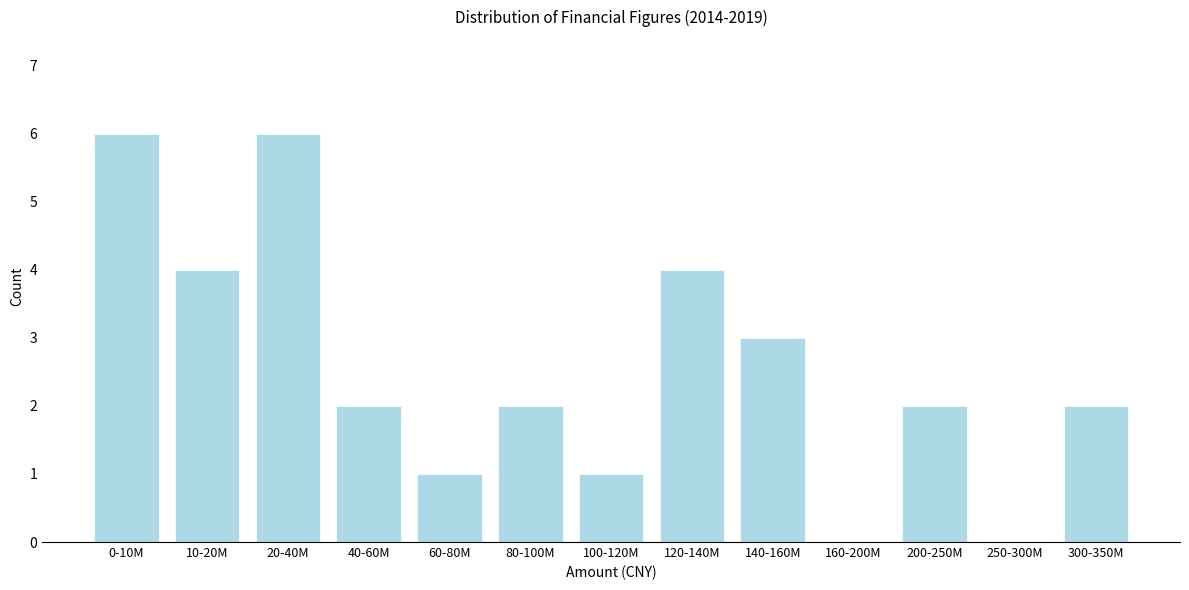

Reading right to left, extract all data points from this chart.

300-350M=2	250-300M=0	200-250M=2	160-200M=0	140-160M=3	120-140M=4	100-120M=1	80-100M=2	60-80M=1	40-60M=2	20-40M=6	10-20M=4	0-10M=6